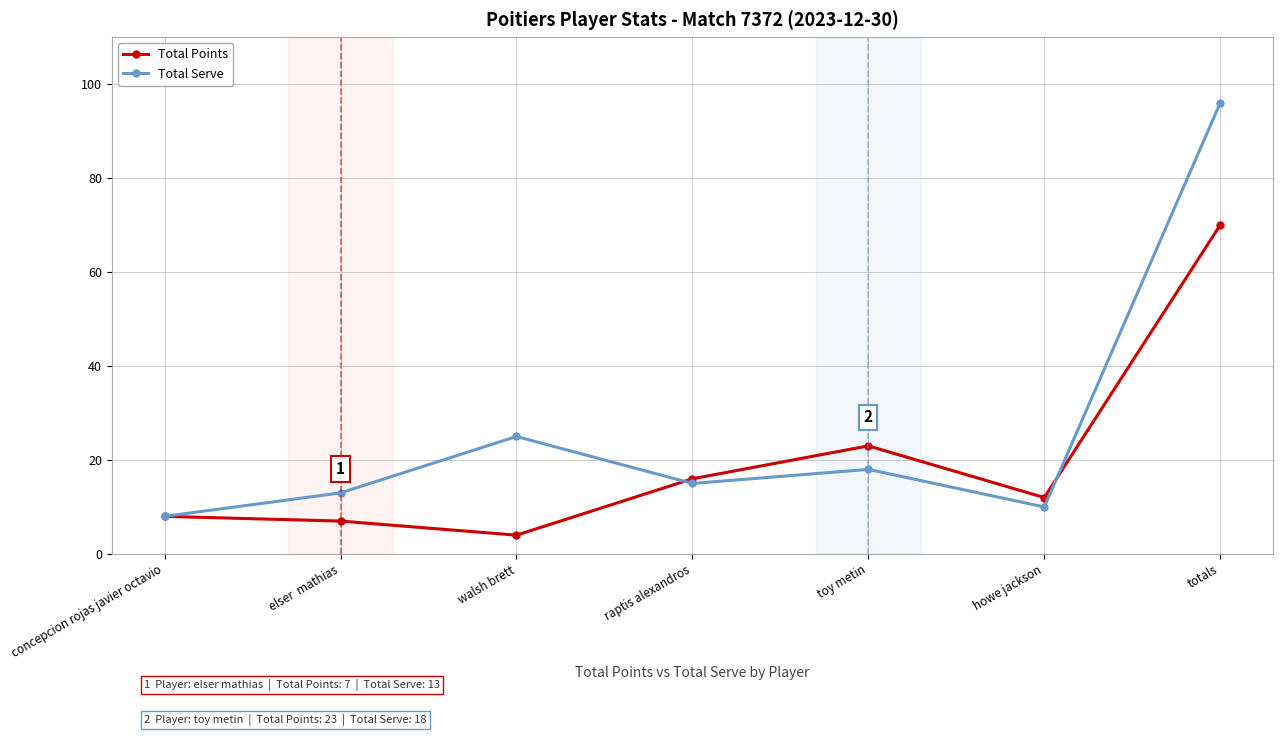

The Total Points series shows 7 at elser  mathias. True or false?

True